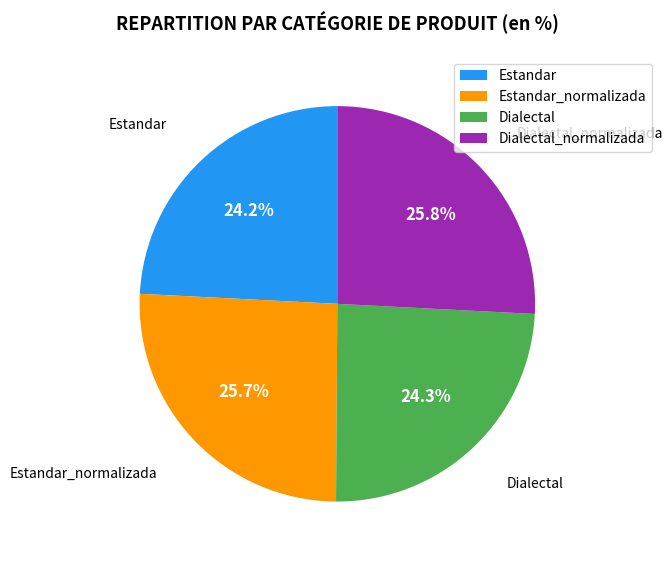

To the nearest percent, what is the average slice percentage?

25%